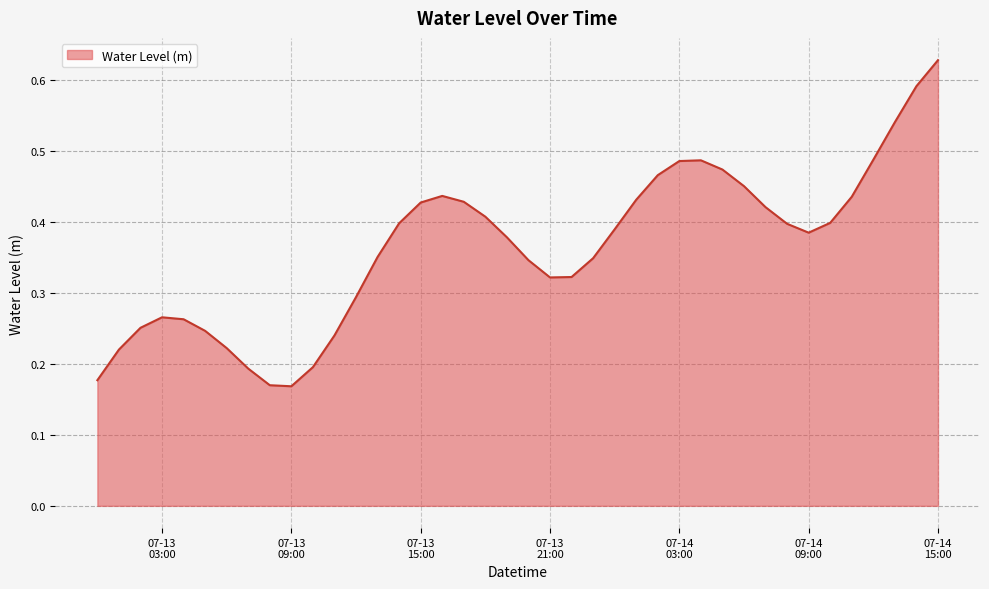

Which label corresponds to the largest value in the chart?

07-14
15:00